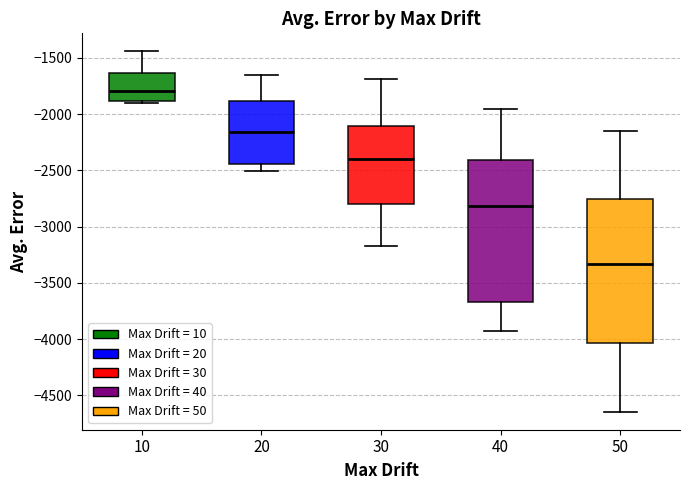

Where does the median line of the box at x = 40 sit on the y-axis? The values are not printed on the chart, so give them approximately, as read against the axis.

-2800